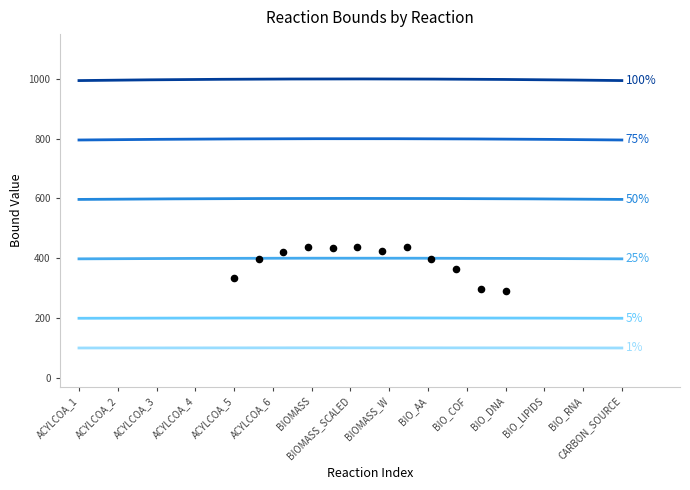

Is the value of Carbon Source Upper at BIOMASS_SCALED greater than the value of Lower bound at ACYLCOA_1?

Yes